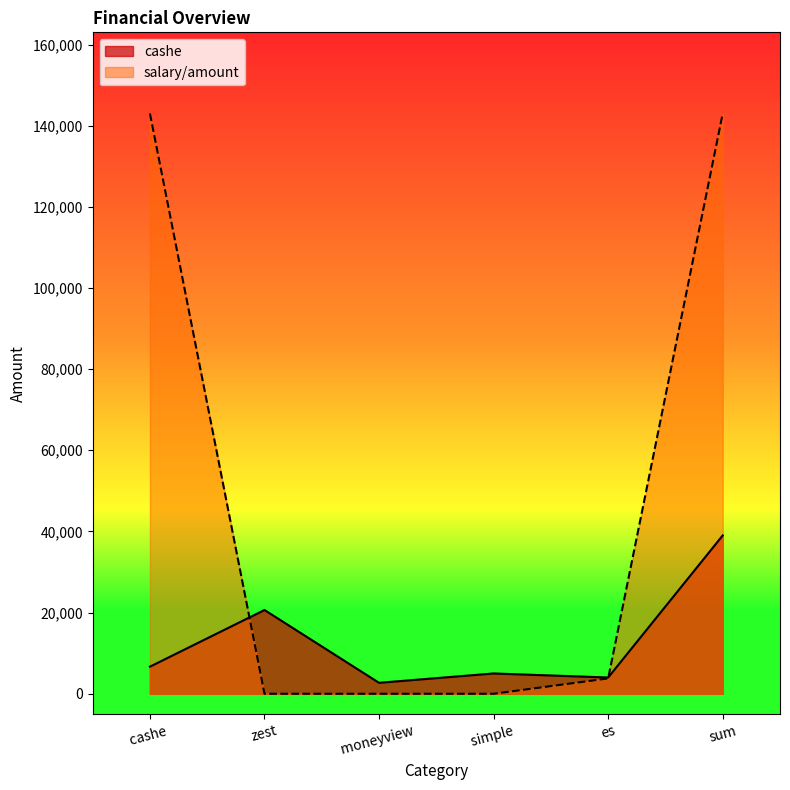

At how many categories does at least one series exceed 56617?

2